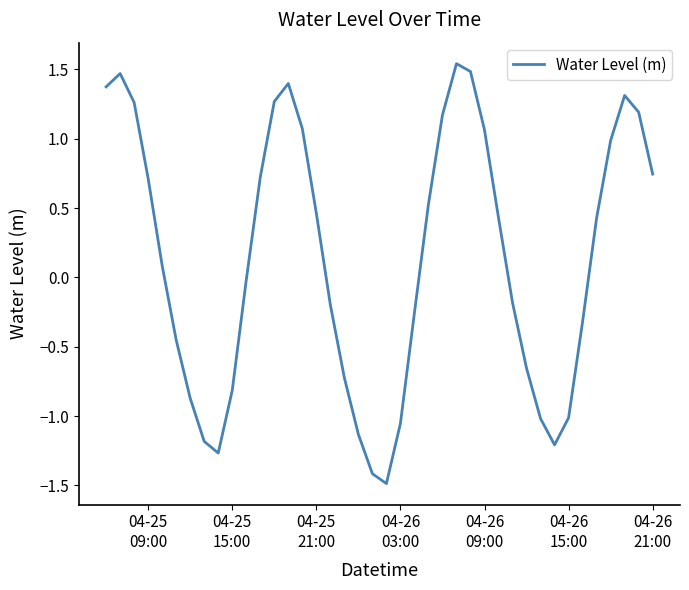

What is the sum of all values?

5.4